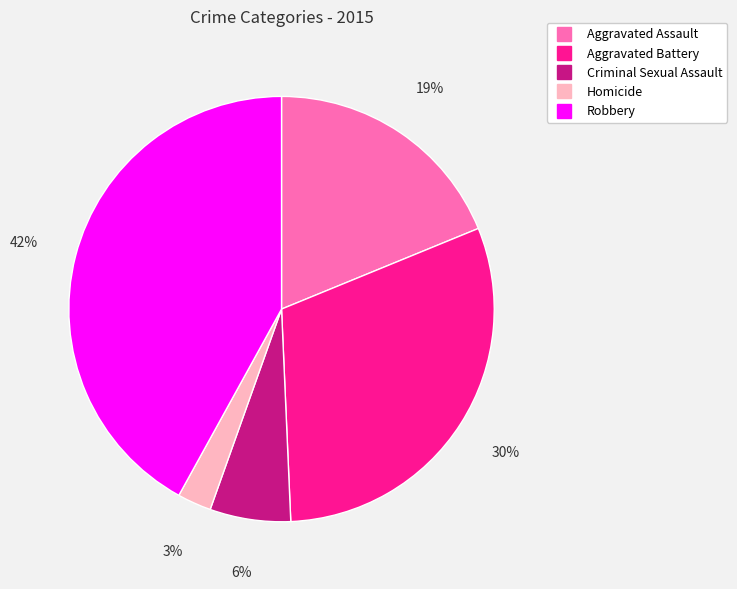

True or false: Homicide accounts for 3% of the total.

True